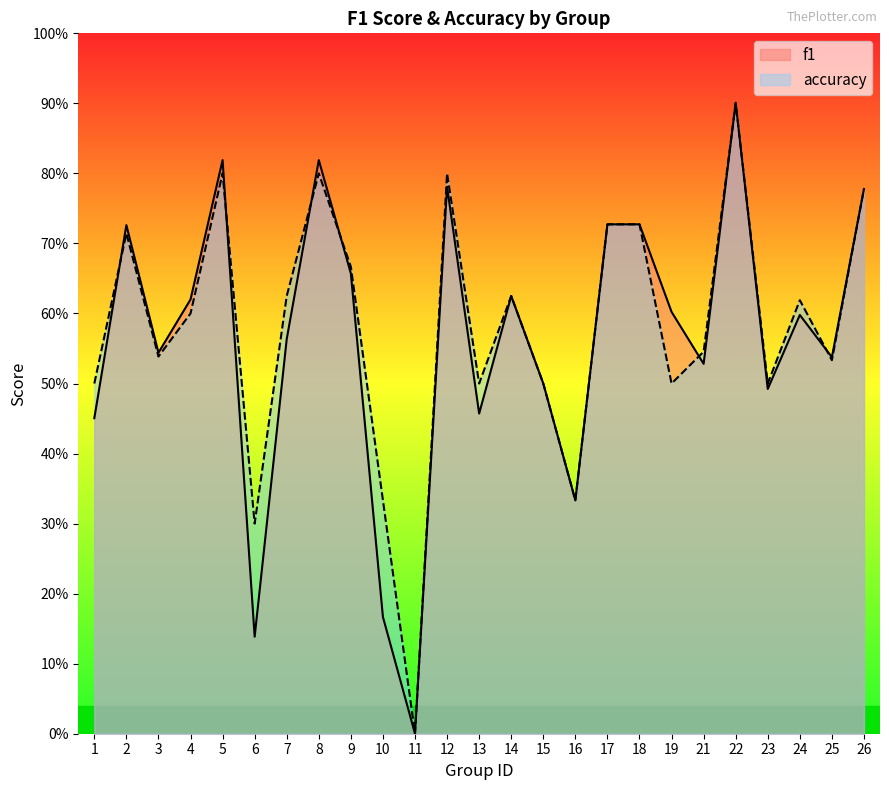

List the series in order of their overall mean, highest first.

accuracy, f1